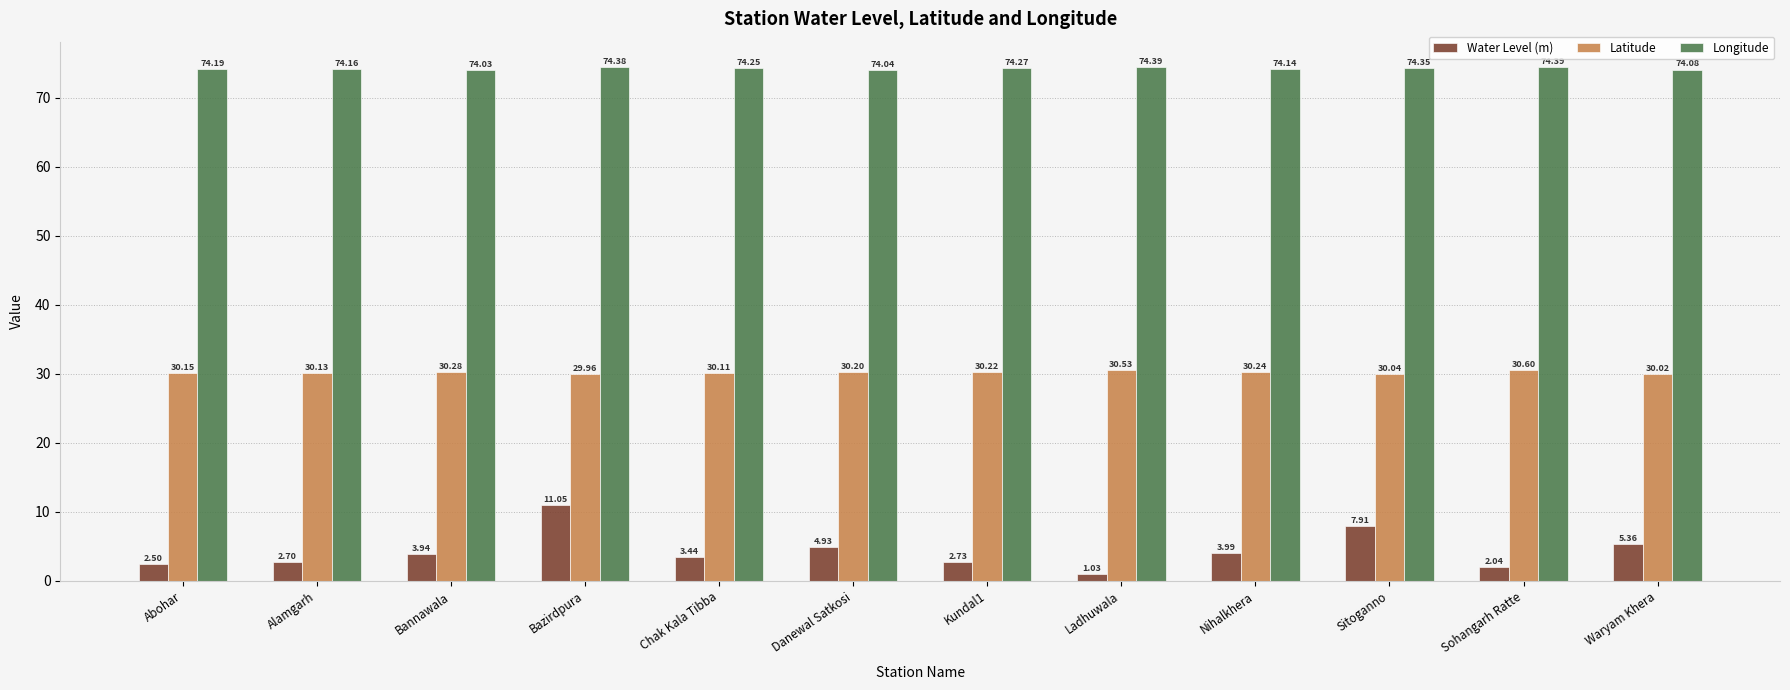

The value of Longitude at Kundal1 is 50.0. True or false?

False